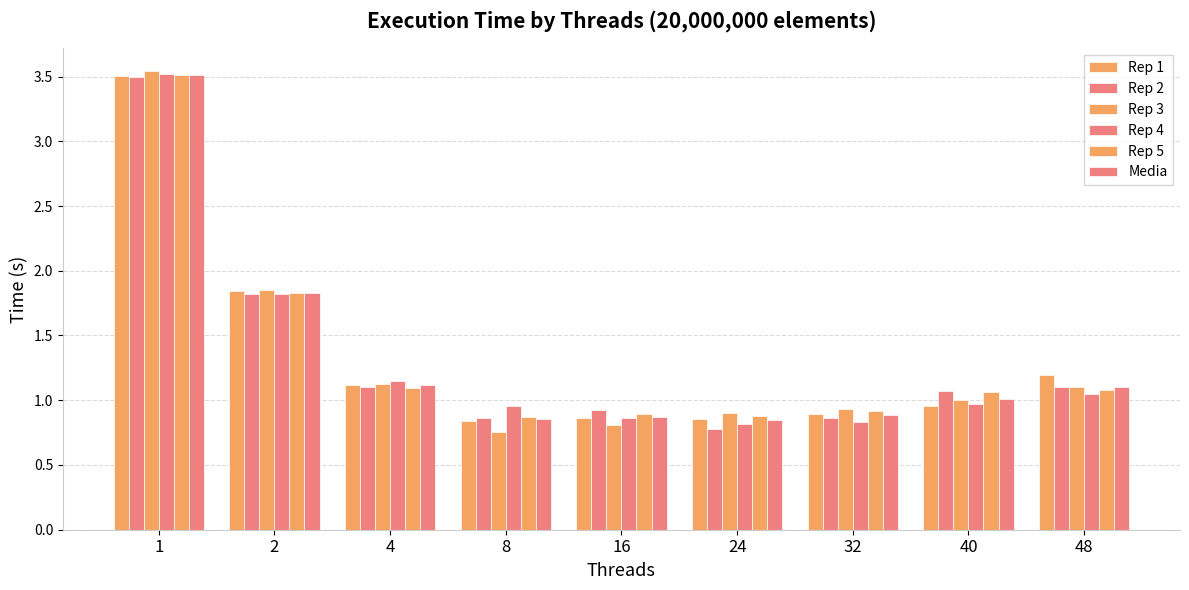

How many values in the Media series exceed 1?

5